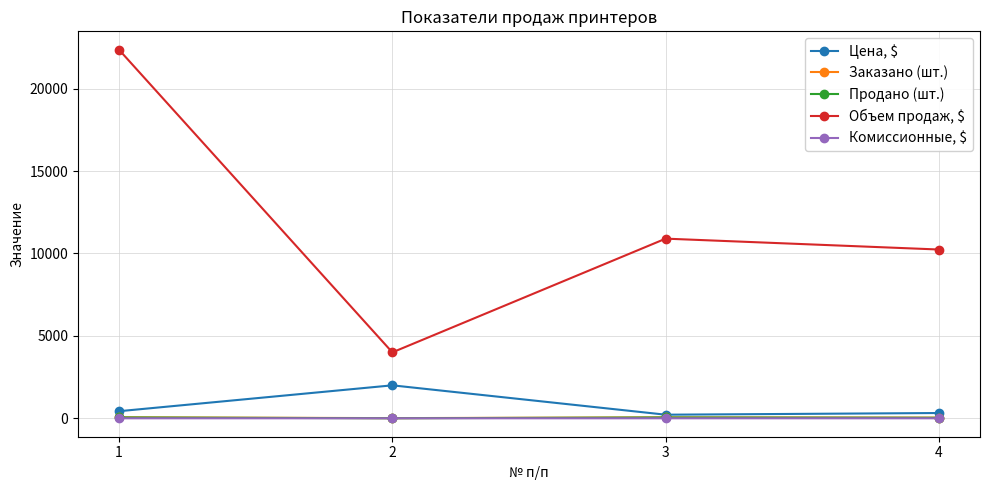

What is the value of the Заказано (шт.) point at the 1st from the left?

60.0